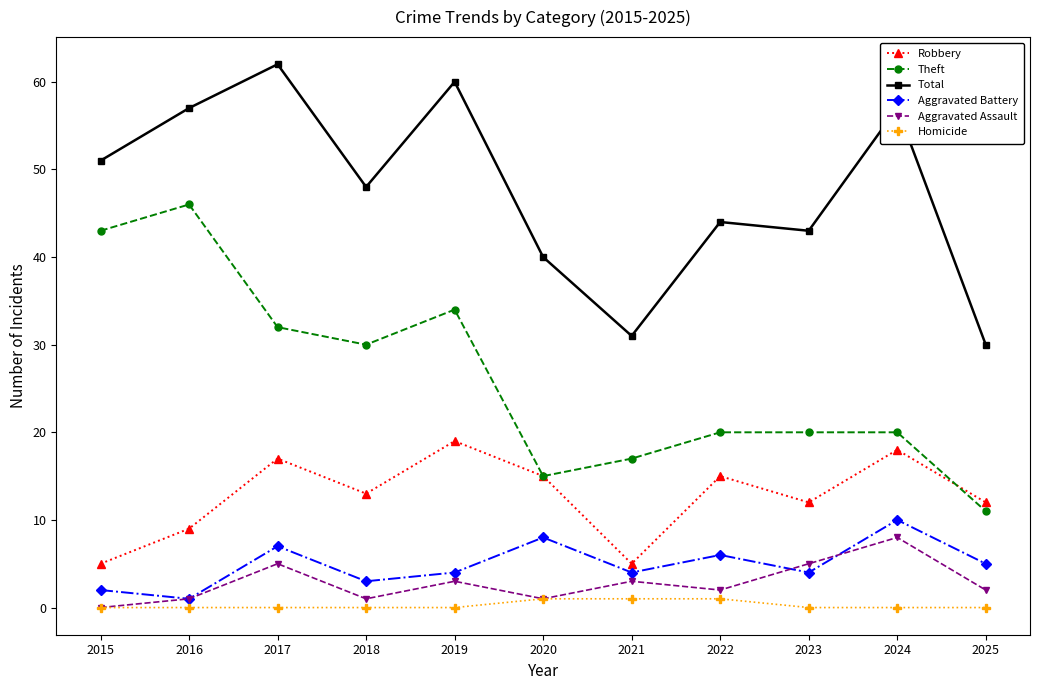

Rank the series by their maximum value, from lowest to highest.

Homicide, Aggravated Assault, Aggravated Battery, Robbery, Theft, Total